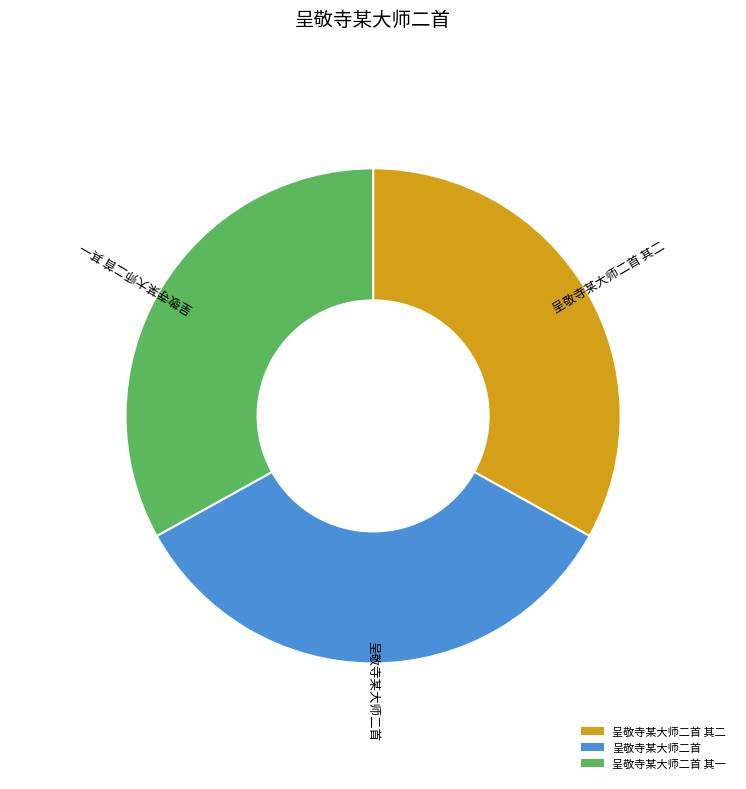

Approximately how many times larger is the value at 呈敬寺某大师二首 其一 compared to 呈敬寺某大师二首 其二?

1.0